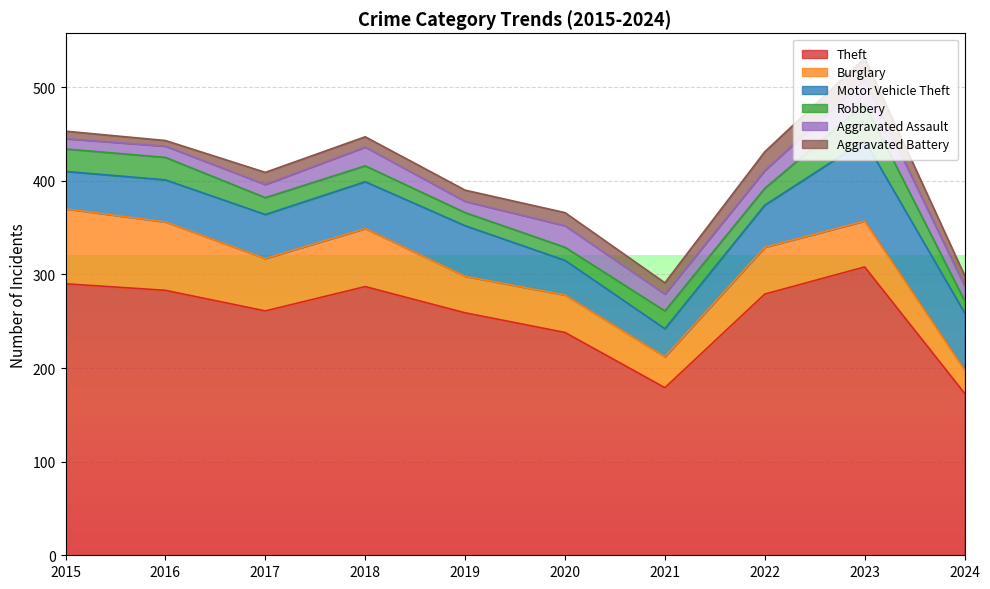

True or false: Aggravated Battery has a value of 6 at 2016.

True